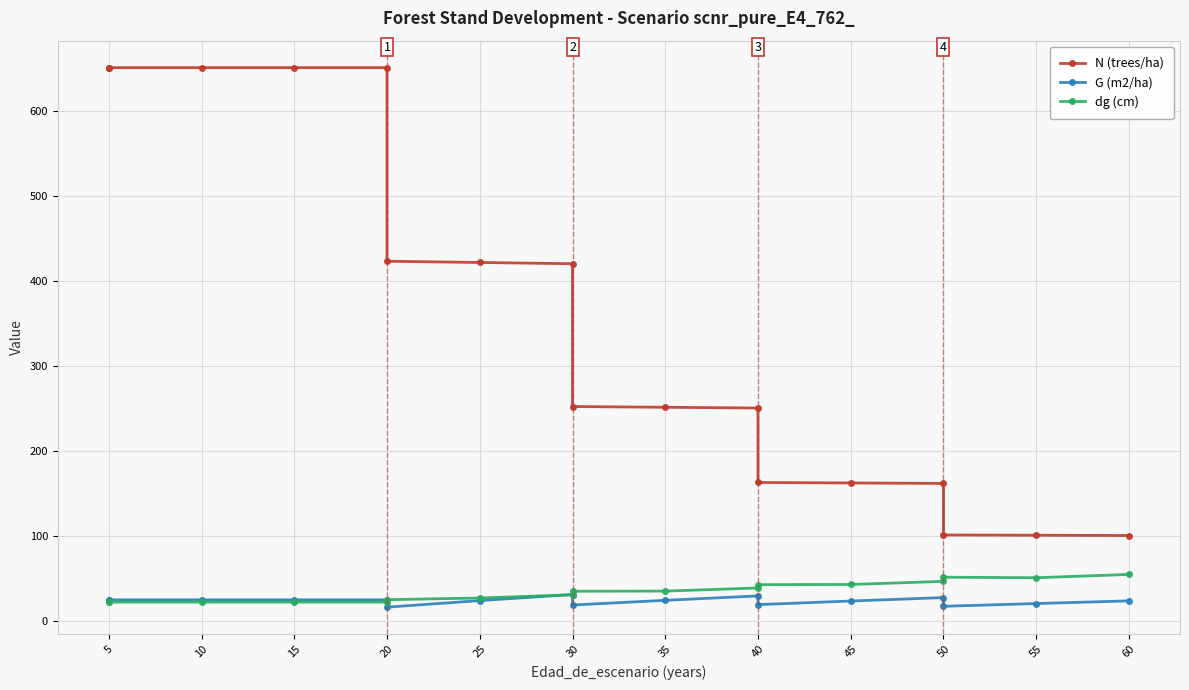

How many data points in G (m2/ha) are less than 24?

8